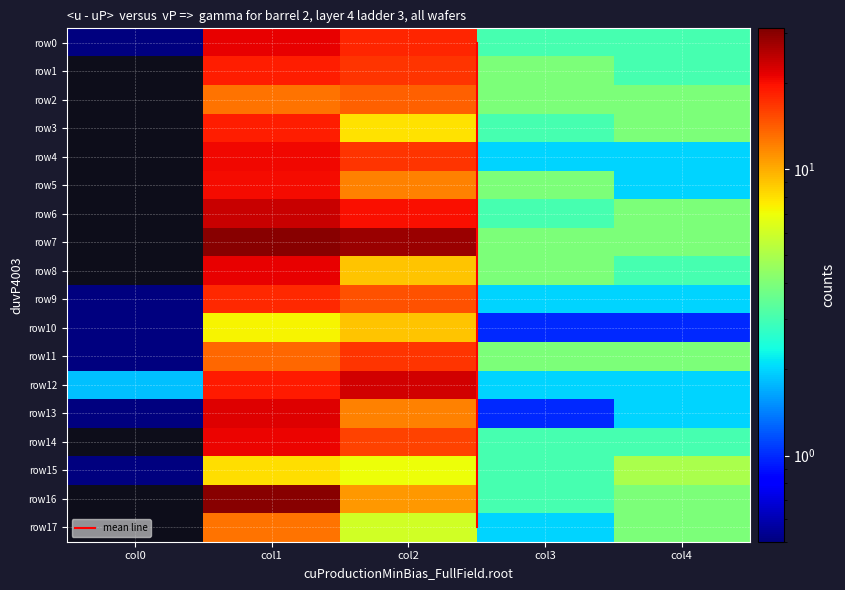

The row14 series shows 29.0 at col1. True or false?

False